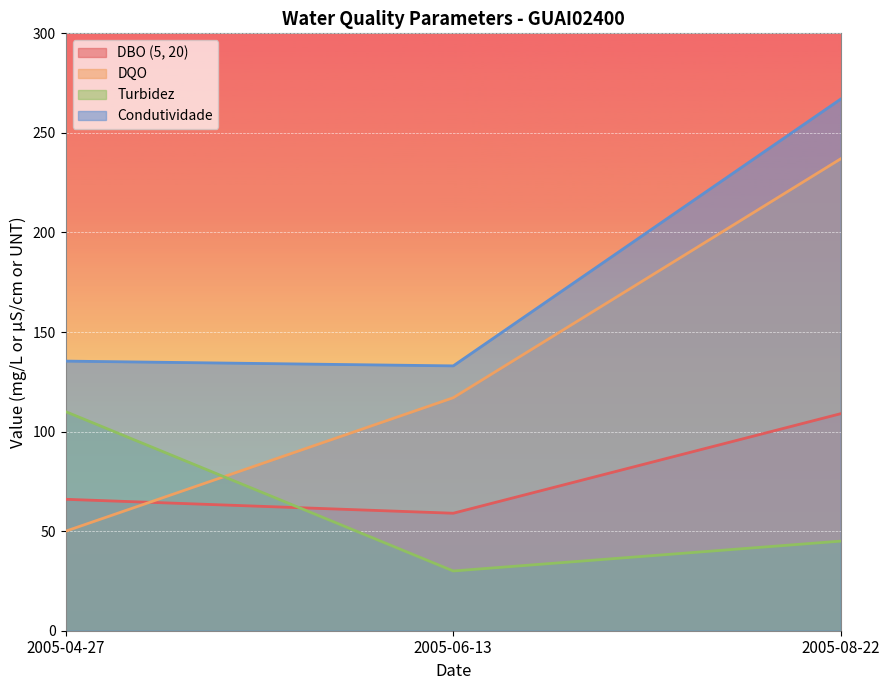

How many lines are shown in the chart?

4